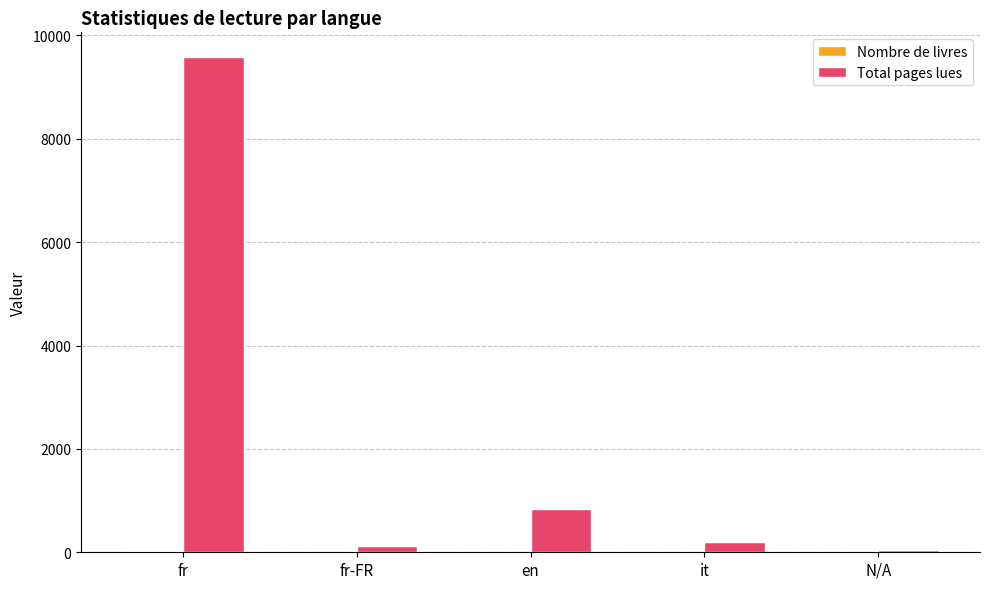

Which series has the largest total across all categories?

Total pages lues